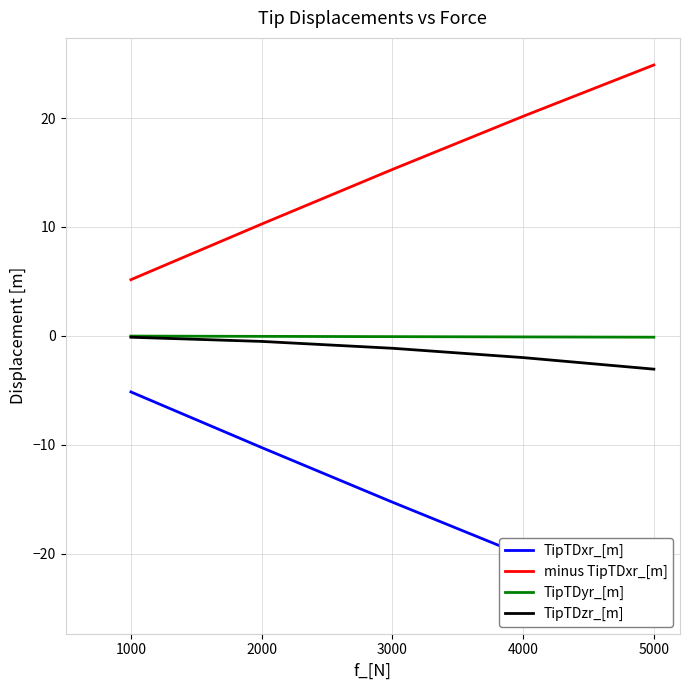

True or false: TipTDzr_[m] has a value of -0.5 at 2000.

True